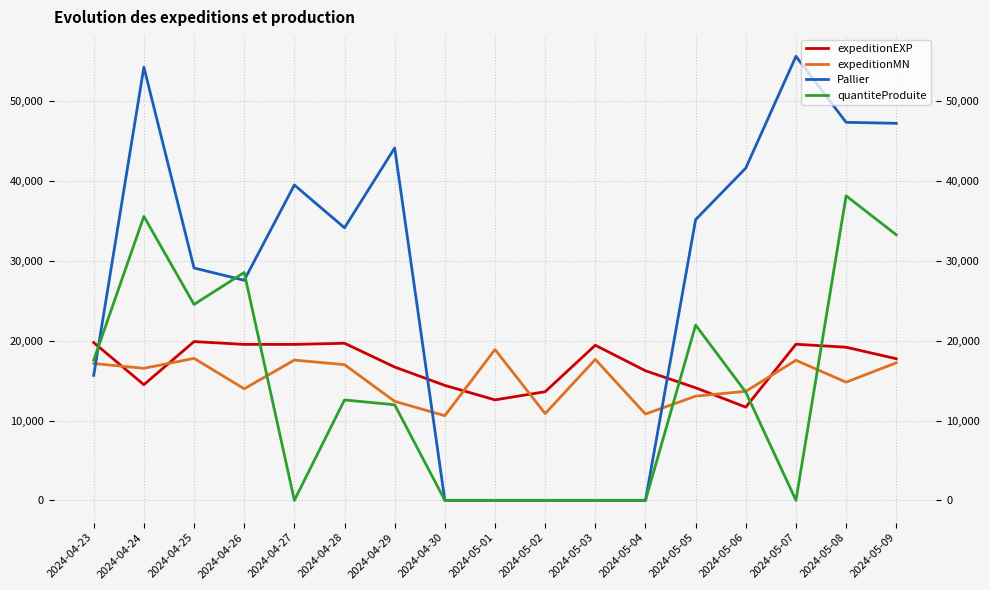

What is the difference between the highest and lowest values at 2024-05-05?

22129